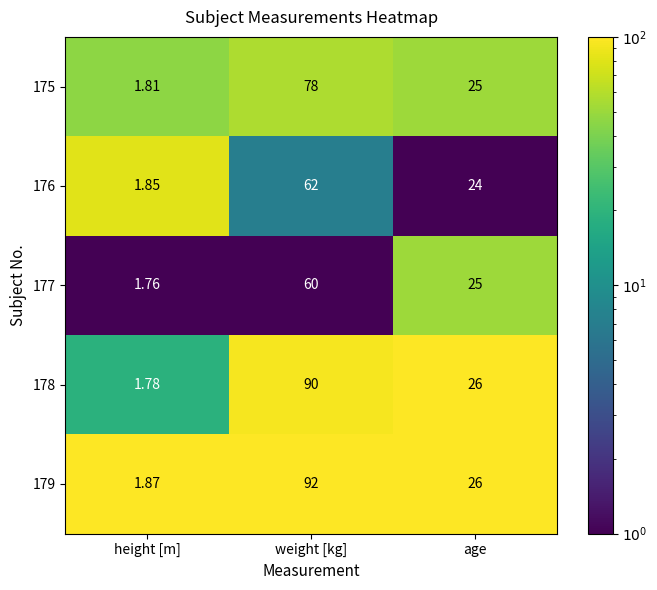

At which category is the sum across all series the highest?

weight [kg]